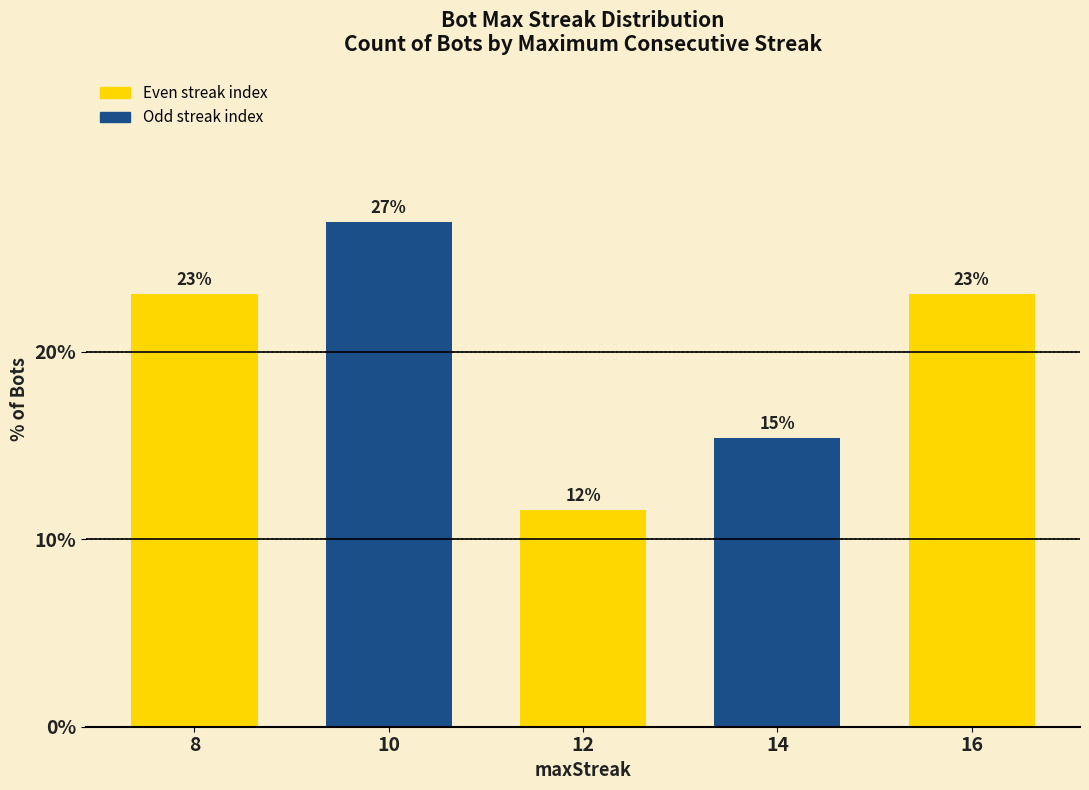

Does the chart contain any negative values?

No